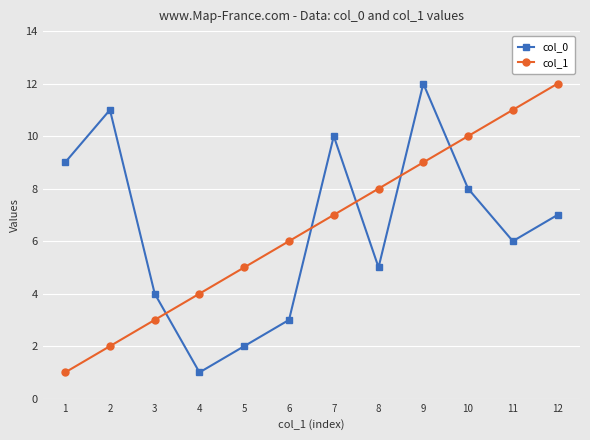

Where does the col_0 series first go above 7?

1